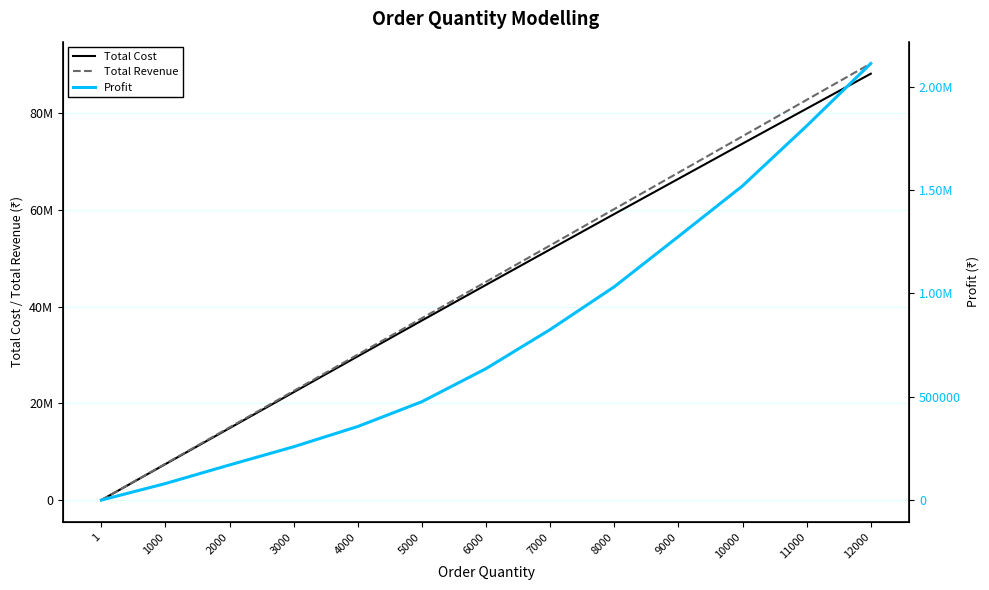

Is it true that Total Revenue equals 90300000 at 12000?

True